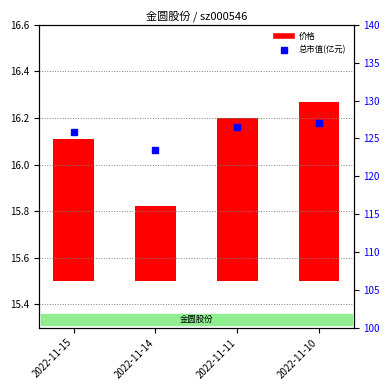

What is the sum of the 总市值(亿元) values at 2022-11-11 and 2022-11-15?

252.3